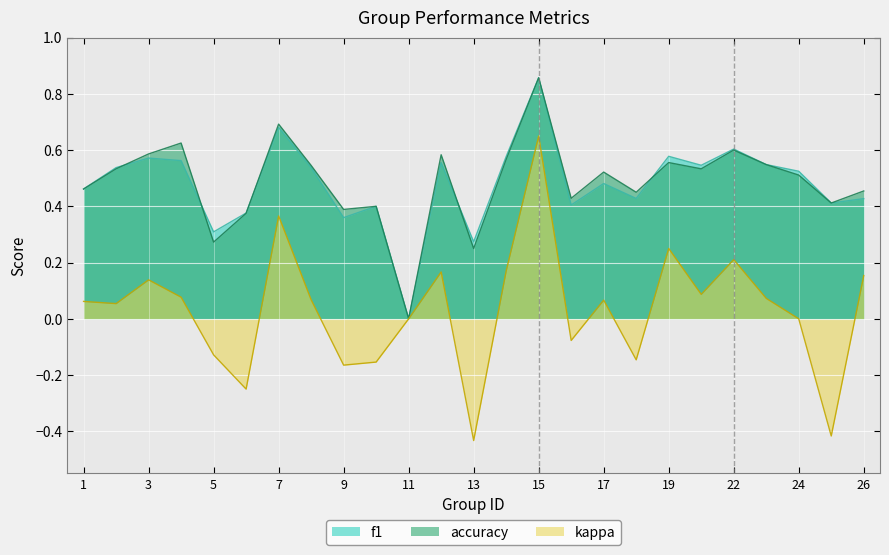

What is the difference between the second highest and minimum values in the kappa series?

0.8